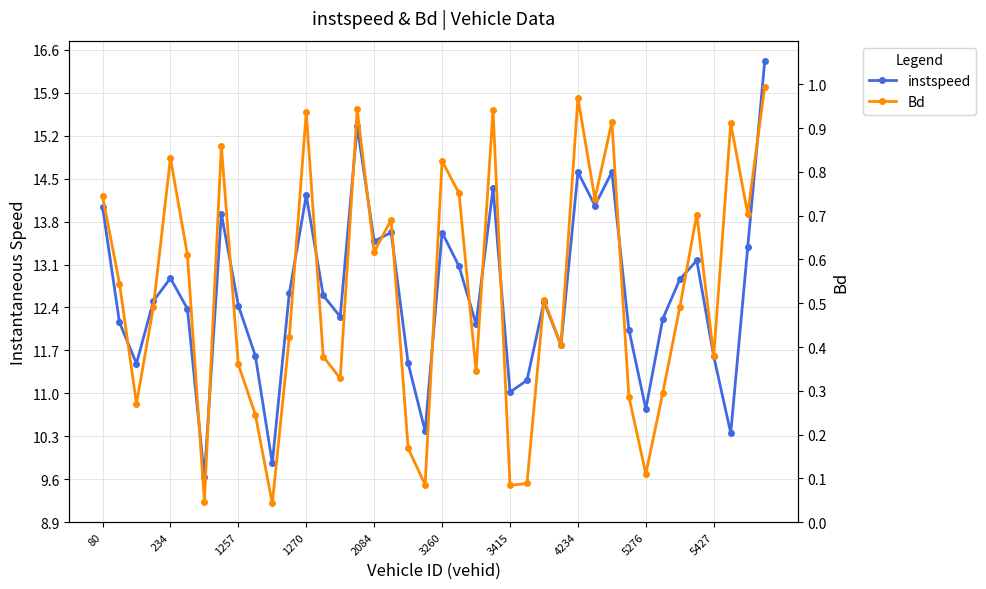

What is the average value of the instspeed series?

12.6